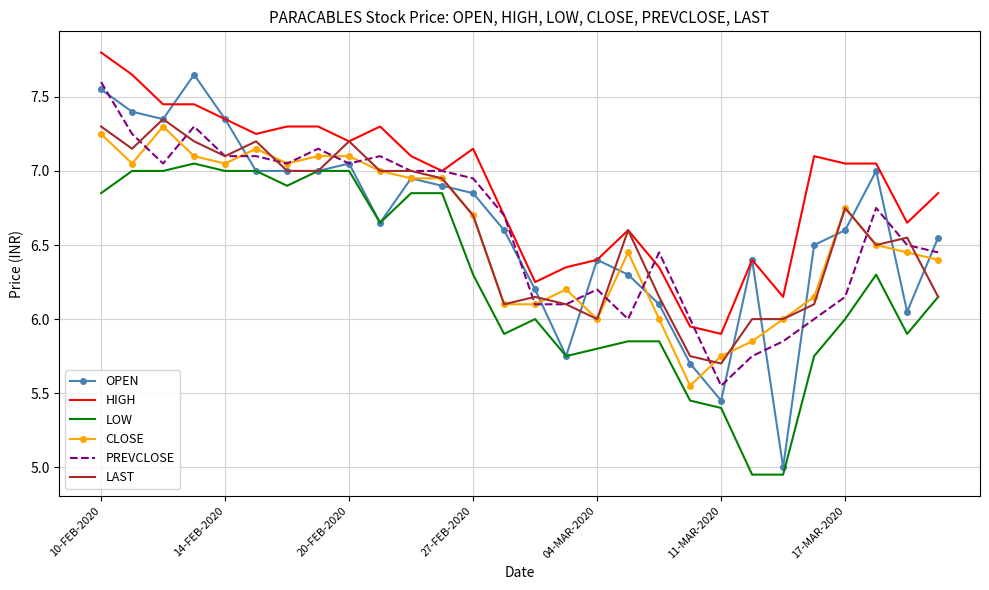

Which series has the widest spread of values?

OPEN